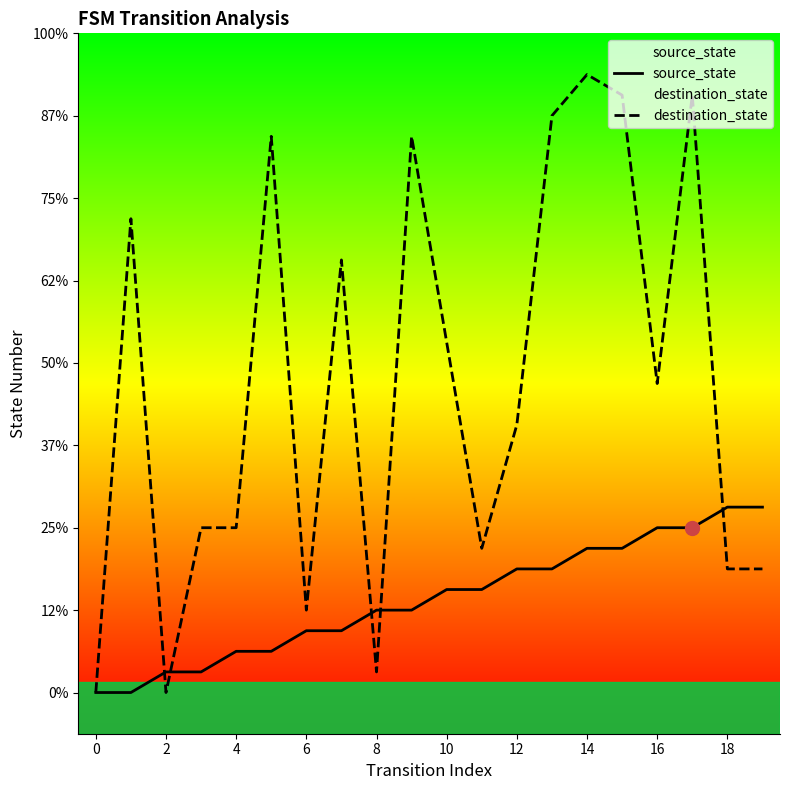

How many data points in source_state are above 5?

8